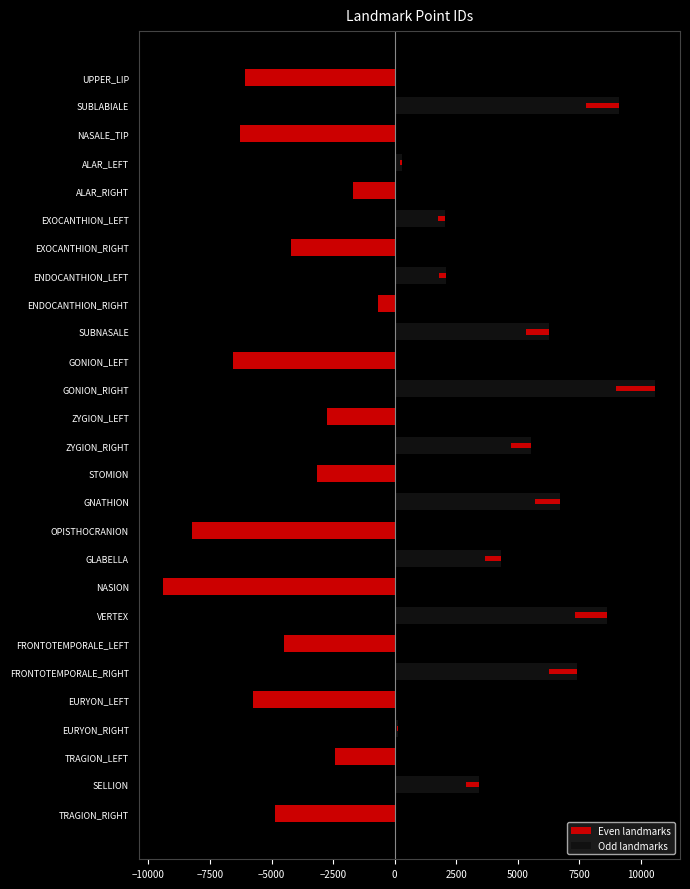

What is the sum of the Even landmarks values at ALAR_RIGHT and FRONTOTEMPORALE_RIGHT?

-1706